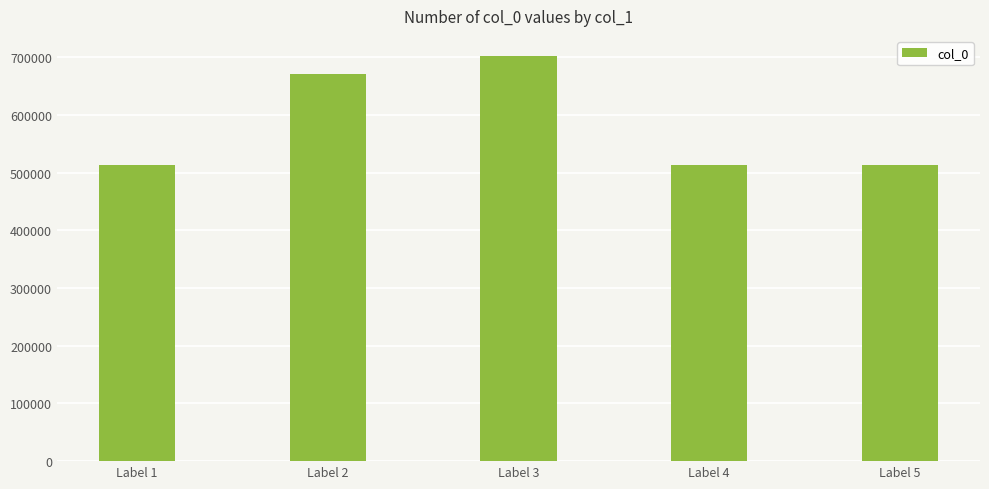

What is the value of the 2nd bar from the left?

671647